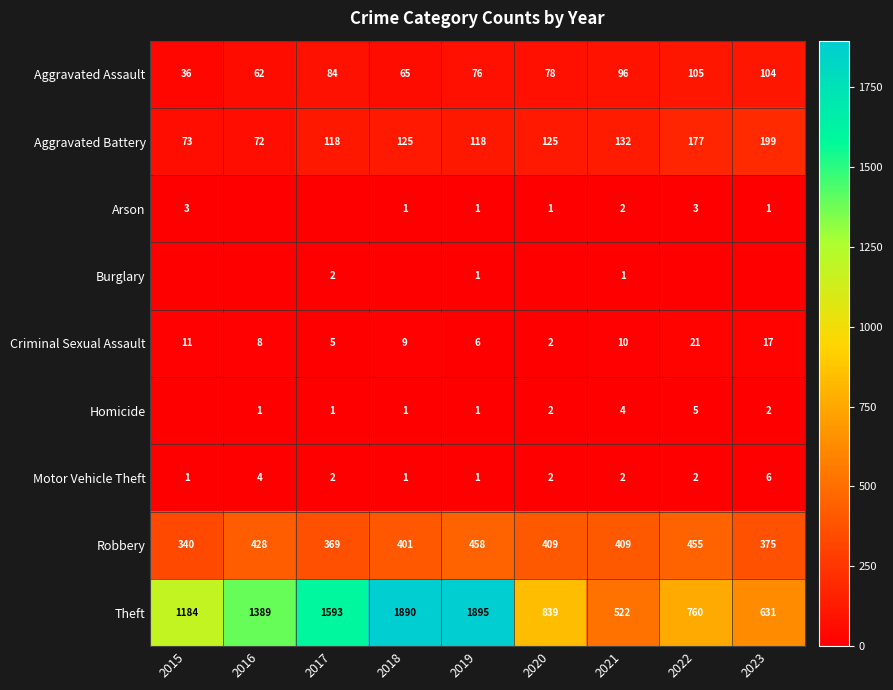

The Burglary series shows 1 at 2015. True or false?

False